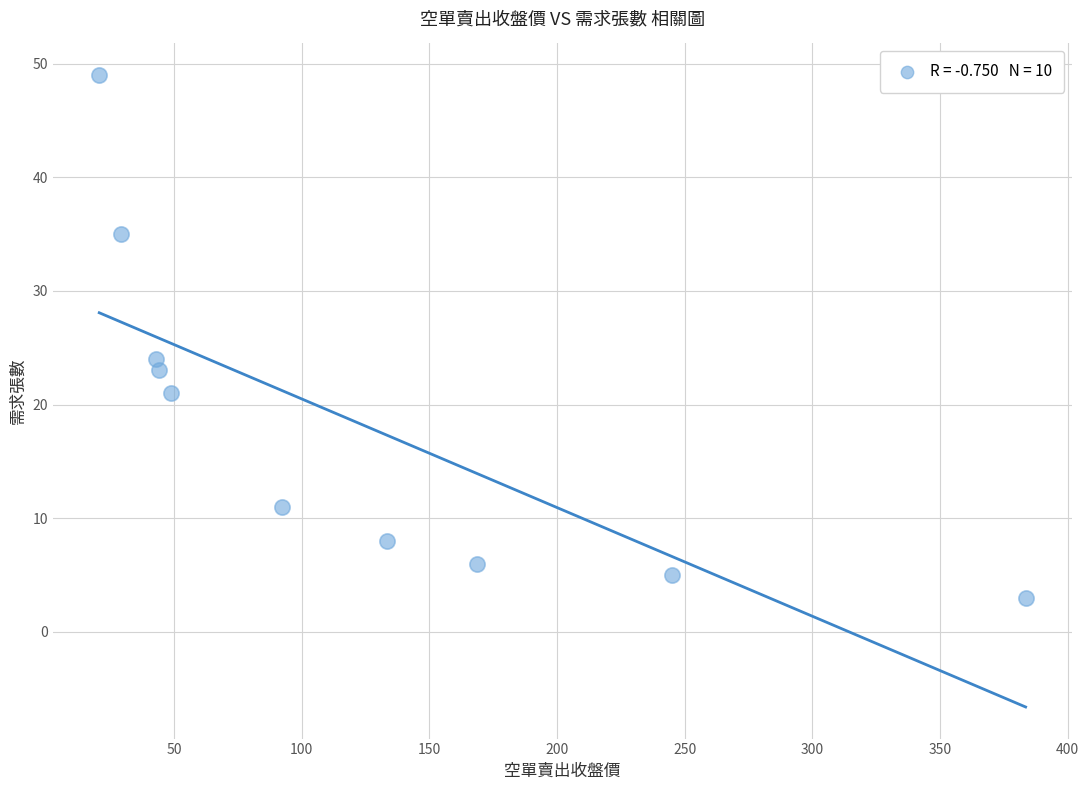

What Y value in the scatter plot is closest to 26?

24